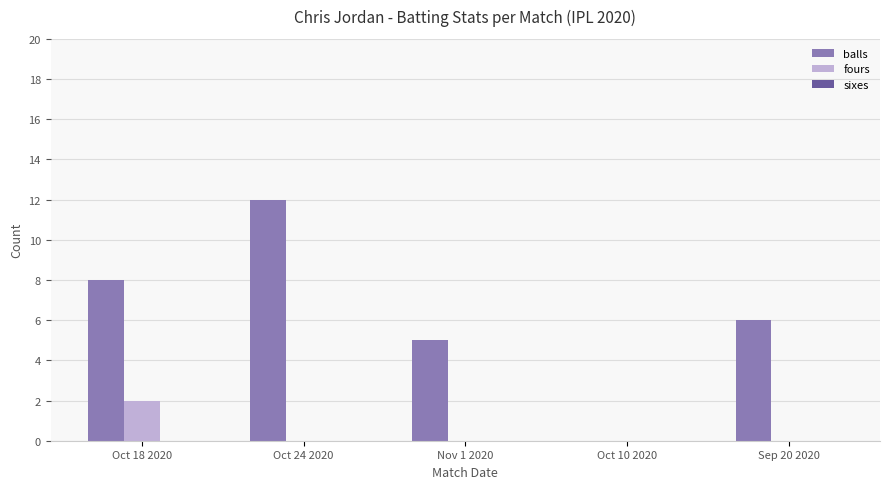

True or false: balls has a value of 10 at Sep 20 2020.

False